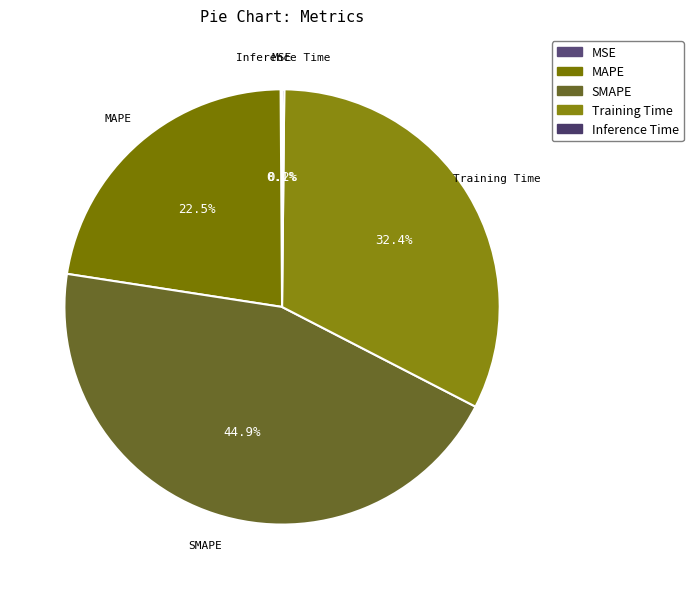

Is there a majority slice in this chart?

No